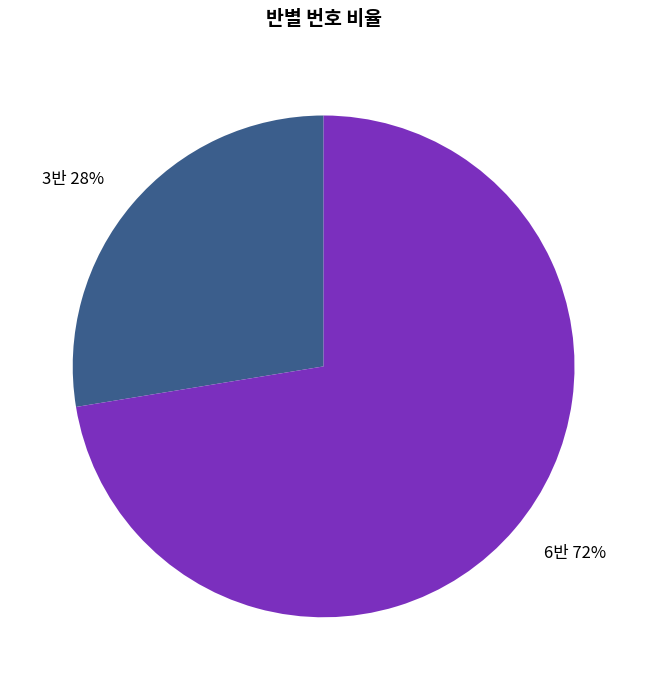

How many slices are in this pie chart?

2